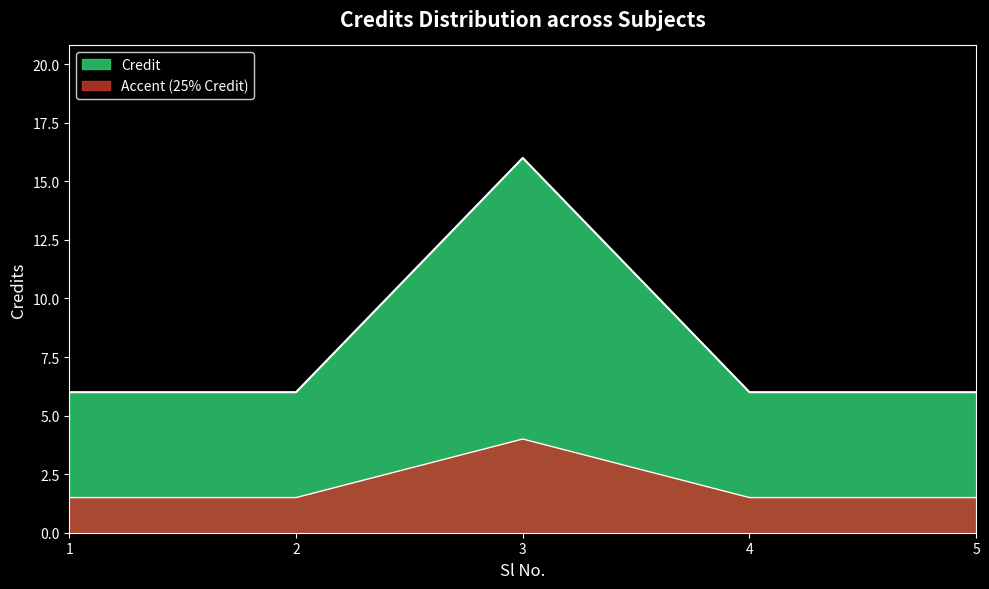

Does the chart display data point markers on the line(s)?

No